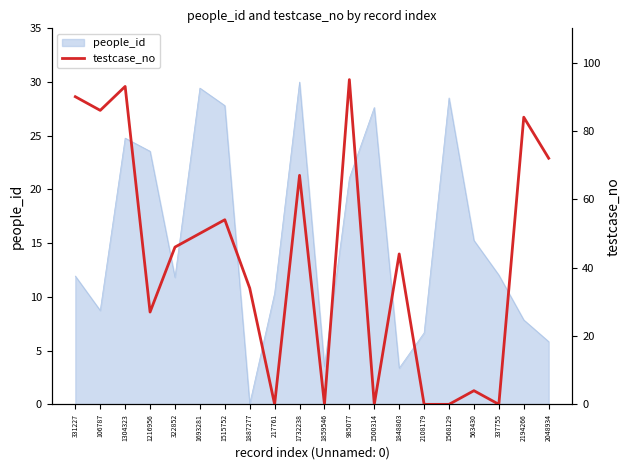

What is the greatest value displayed?

95